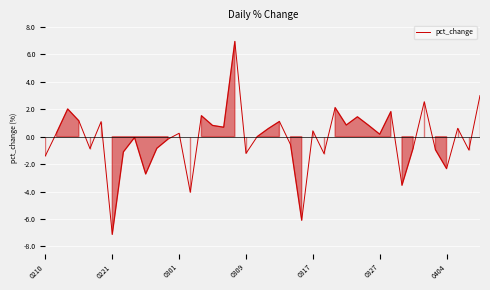

What is the maximum value shown in the chart?

6.9